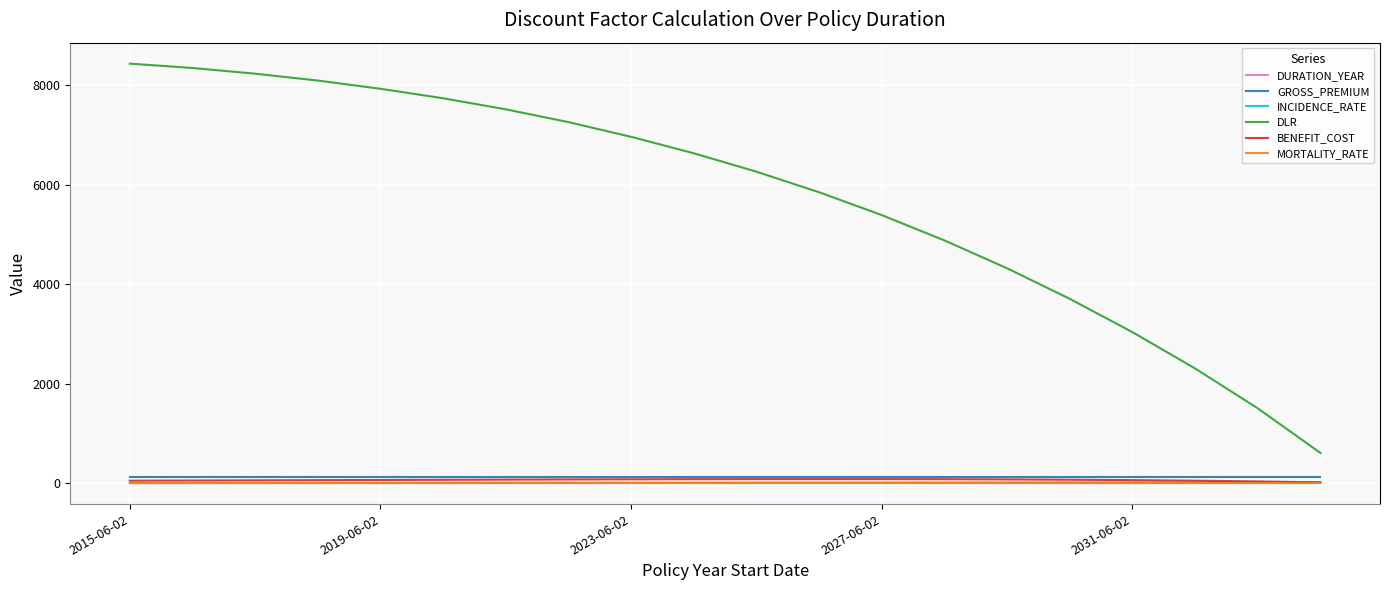

True or false: DLR and MORTALITY_RATE intersect in this chart.

False